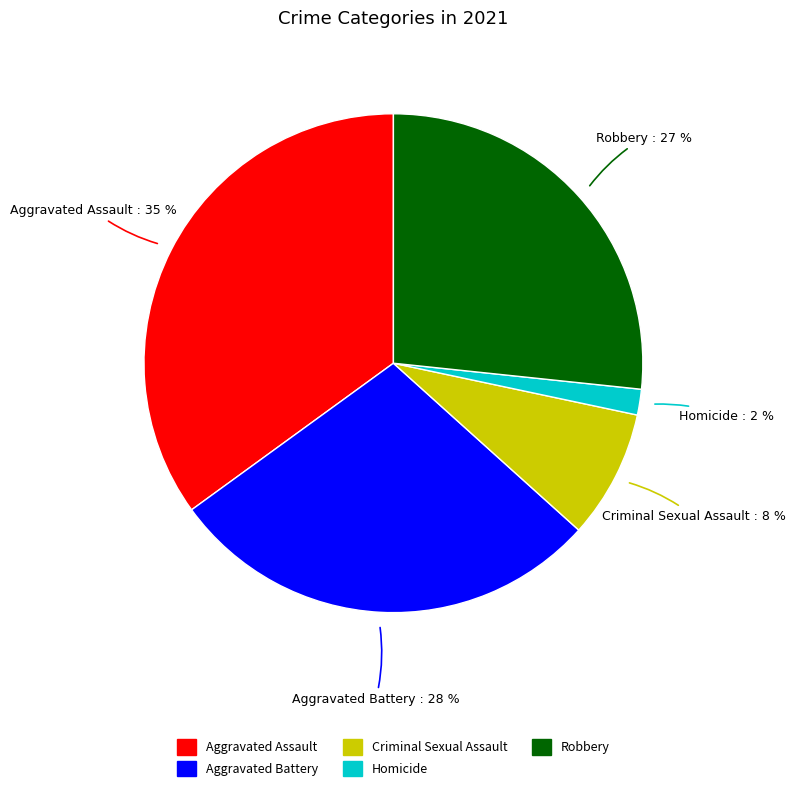

Approximately how many times larger is the value at Aggravated Battery compared to Aggravated Assault?

0.8